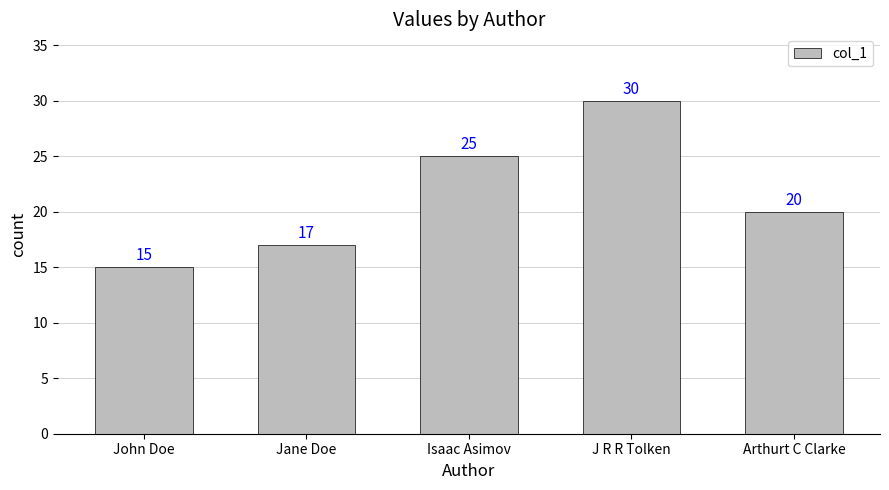

Where does the data first go above 20?

Isaac Asimov